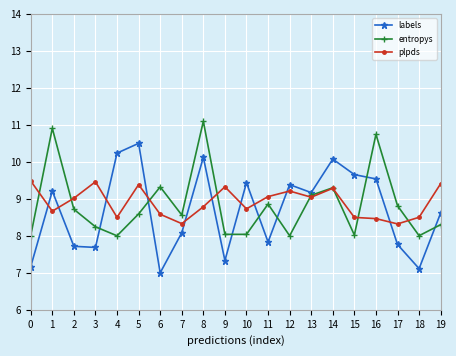

How many lines are shown in the chart?

3